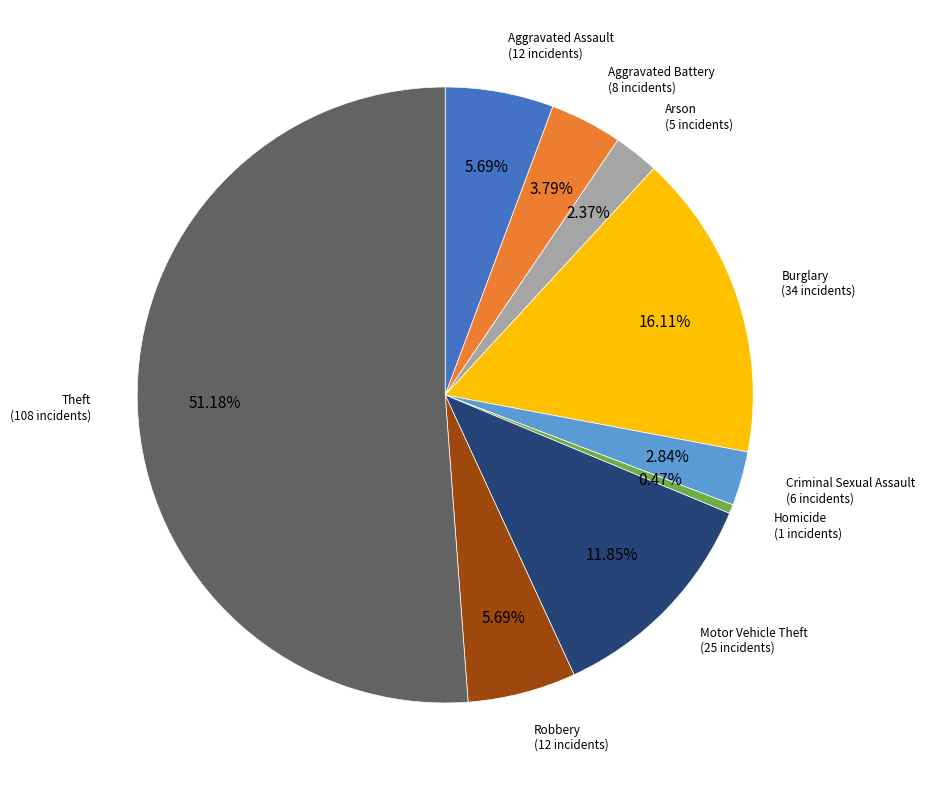

Does any single category account for the majority?

Yes